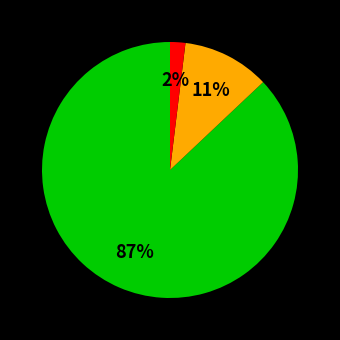

To the nearest percent, what is the average slice percentage?

33%